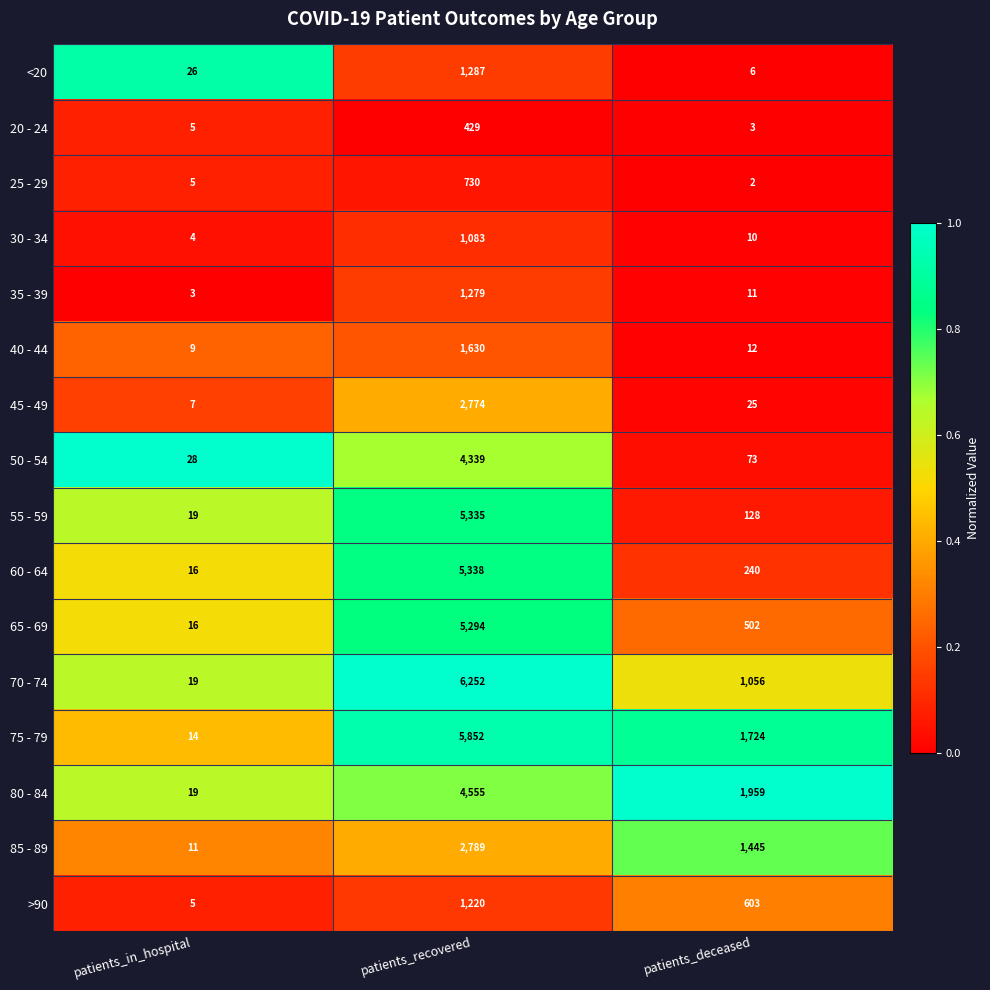

Which series has the largest range (max minus min)?

70 - 74